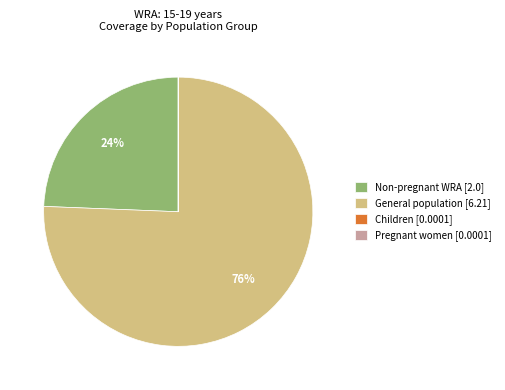

Does General population [6.21] account for over 50% of the chart?

Yes